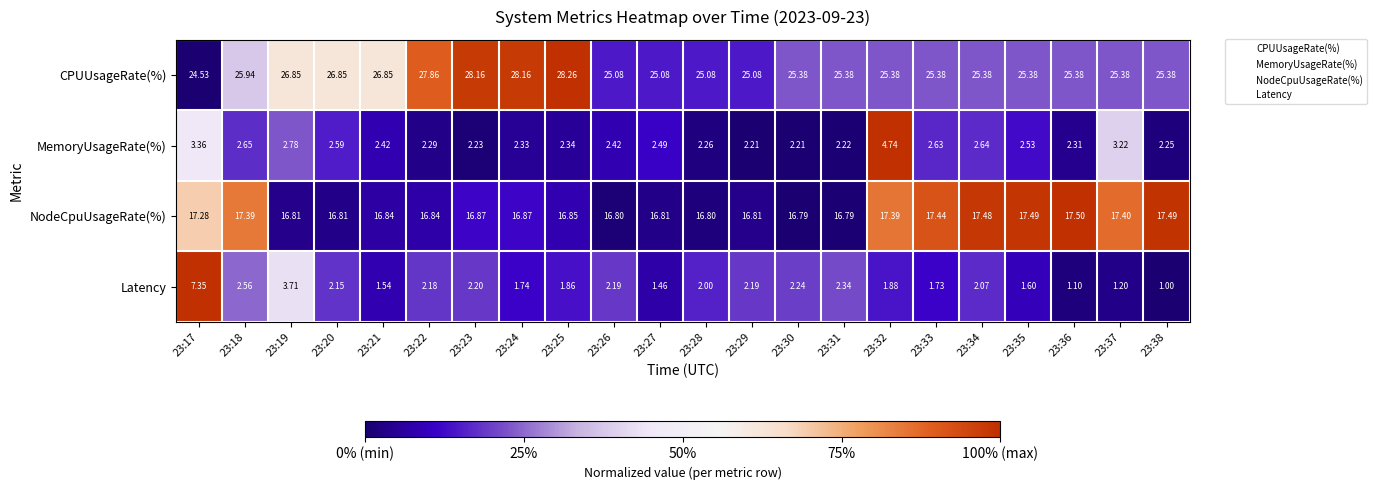

Which series has the widest spread of values?

Latency